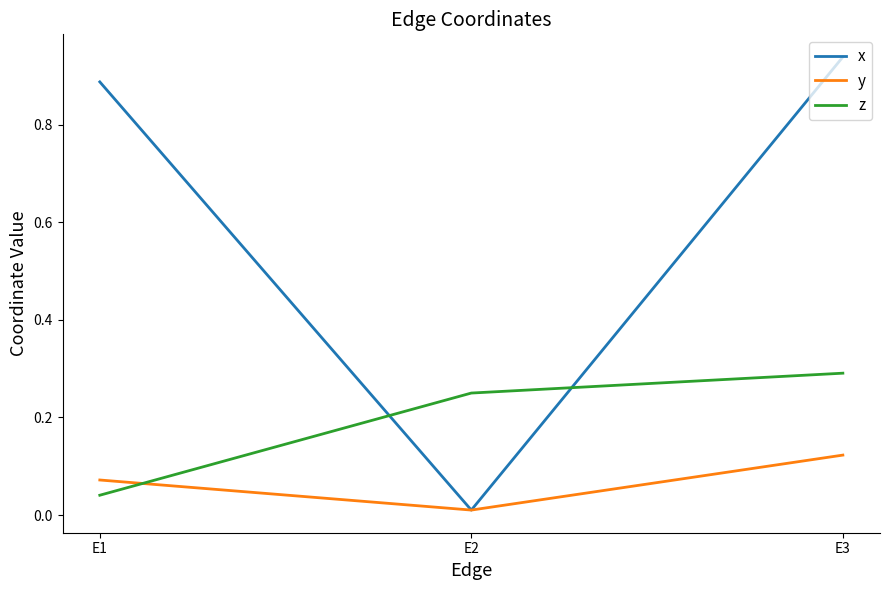

At which category is the sum across all series the highest?

E3